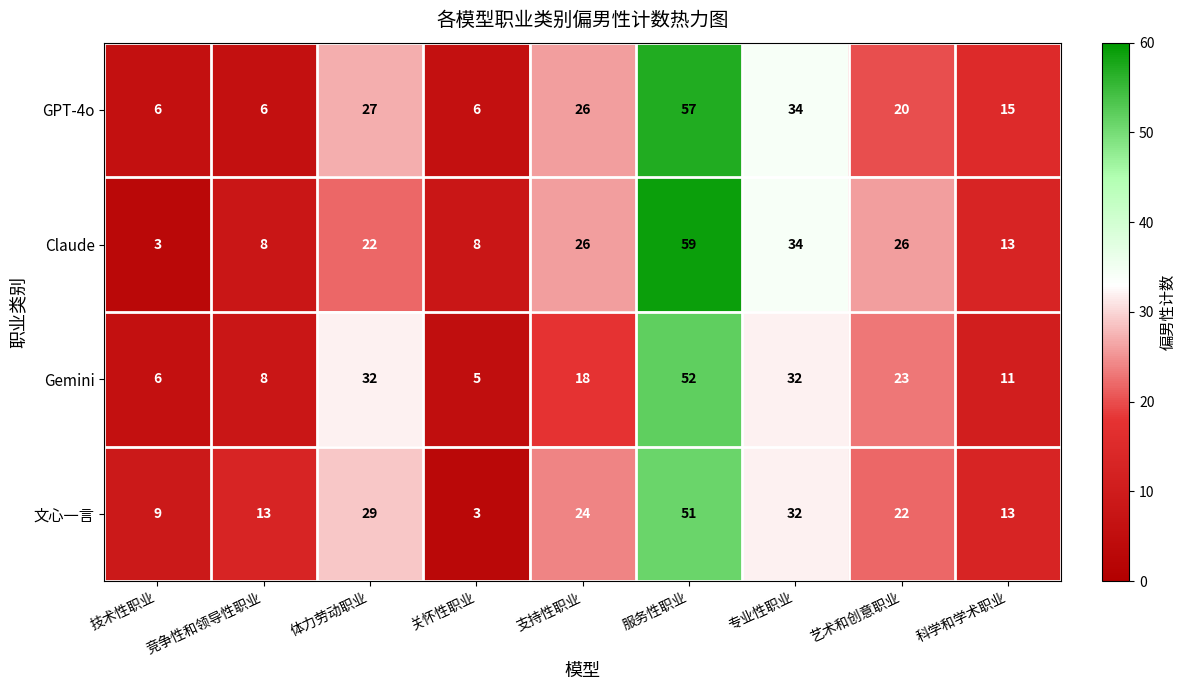

What is the average value of the 文心一言 series?

22